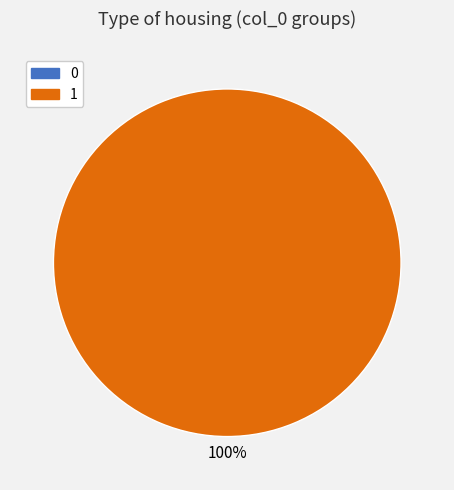

How many slices are in this pie chart?

2